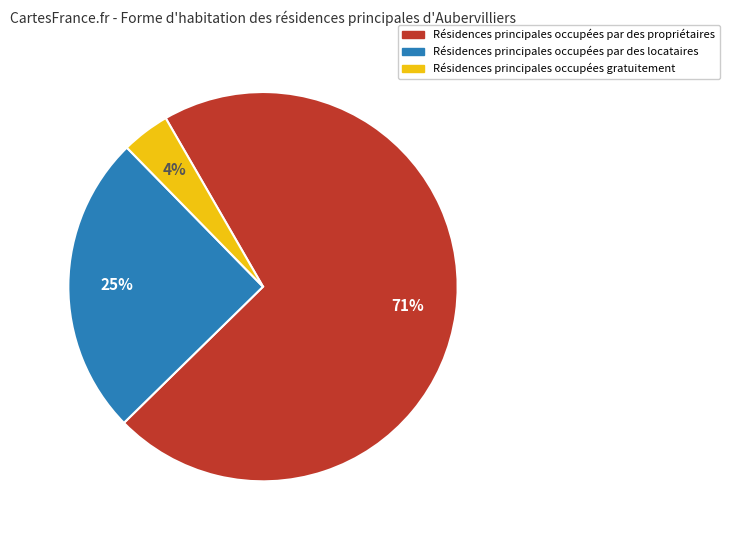

Is Résidences principales occupées par des locataires the majority of the pie?

No